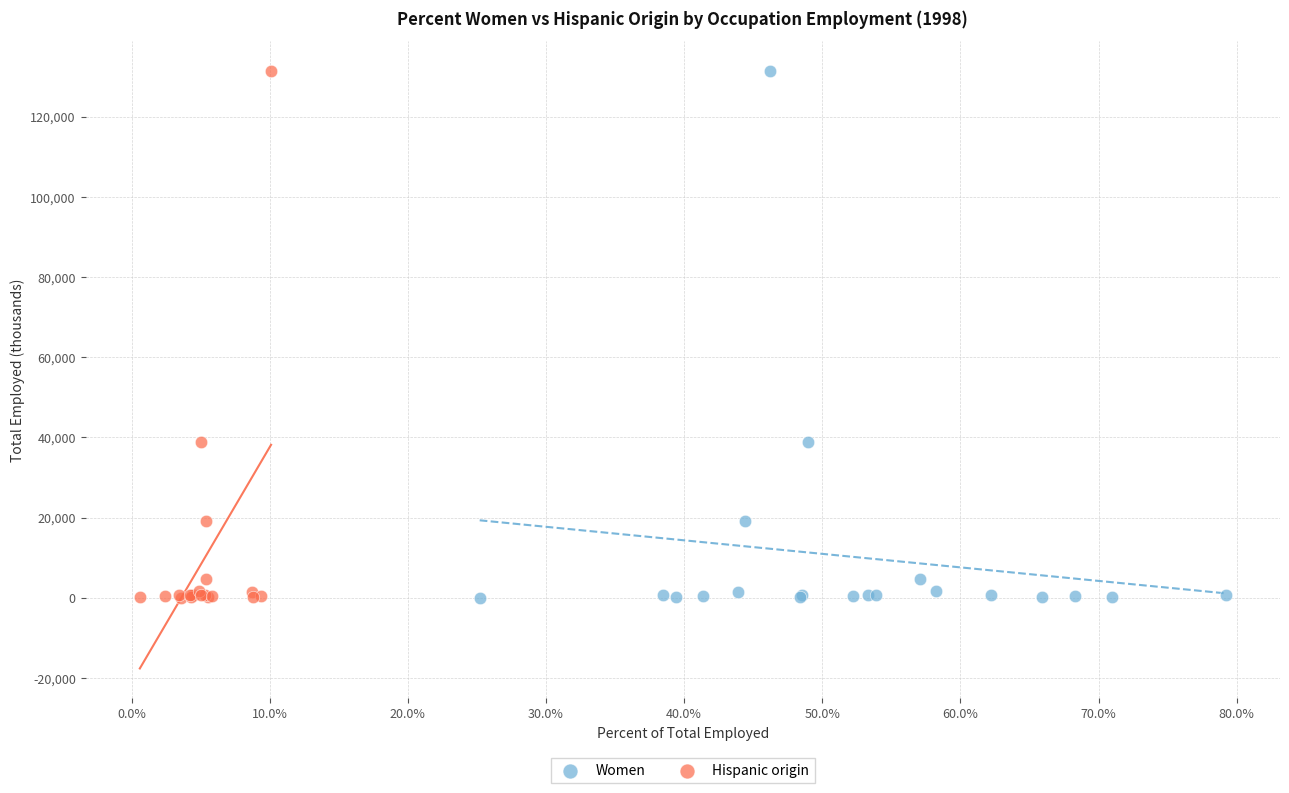

What are all the series names shown in the legend?

Women, Hispanic origin